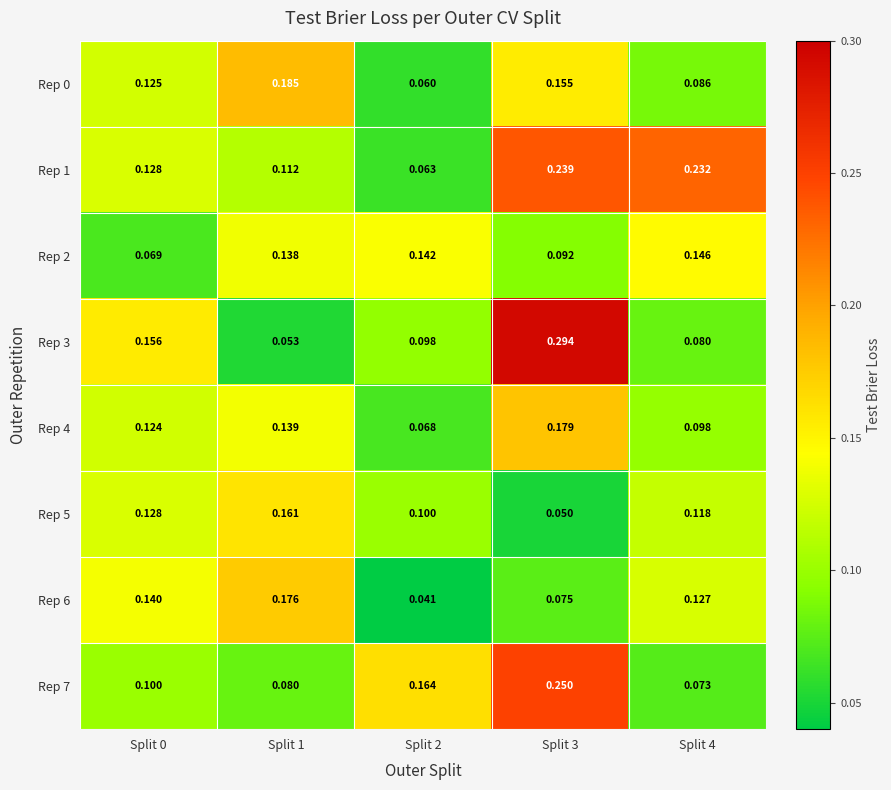

Is the value of Rep 3 at Split 0 greater than the value of Rep 5 at Split 3?

Yes